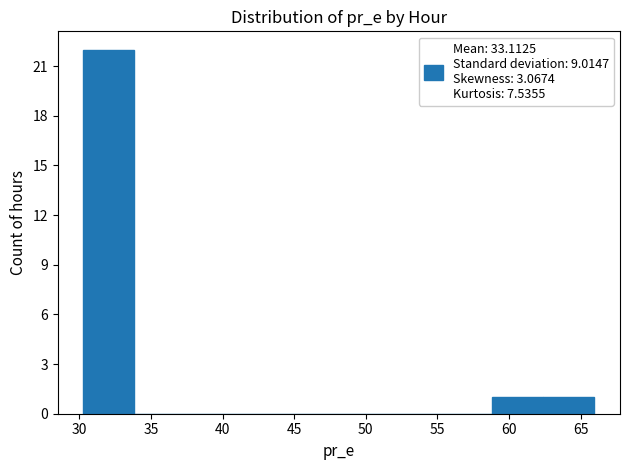

Which range on the x-axis has the tallest bar?

30.5 to 34.0